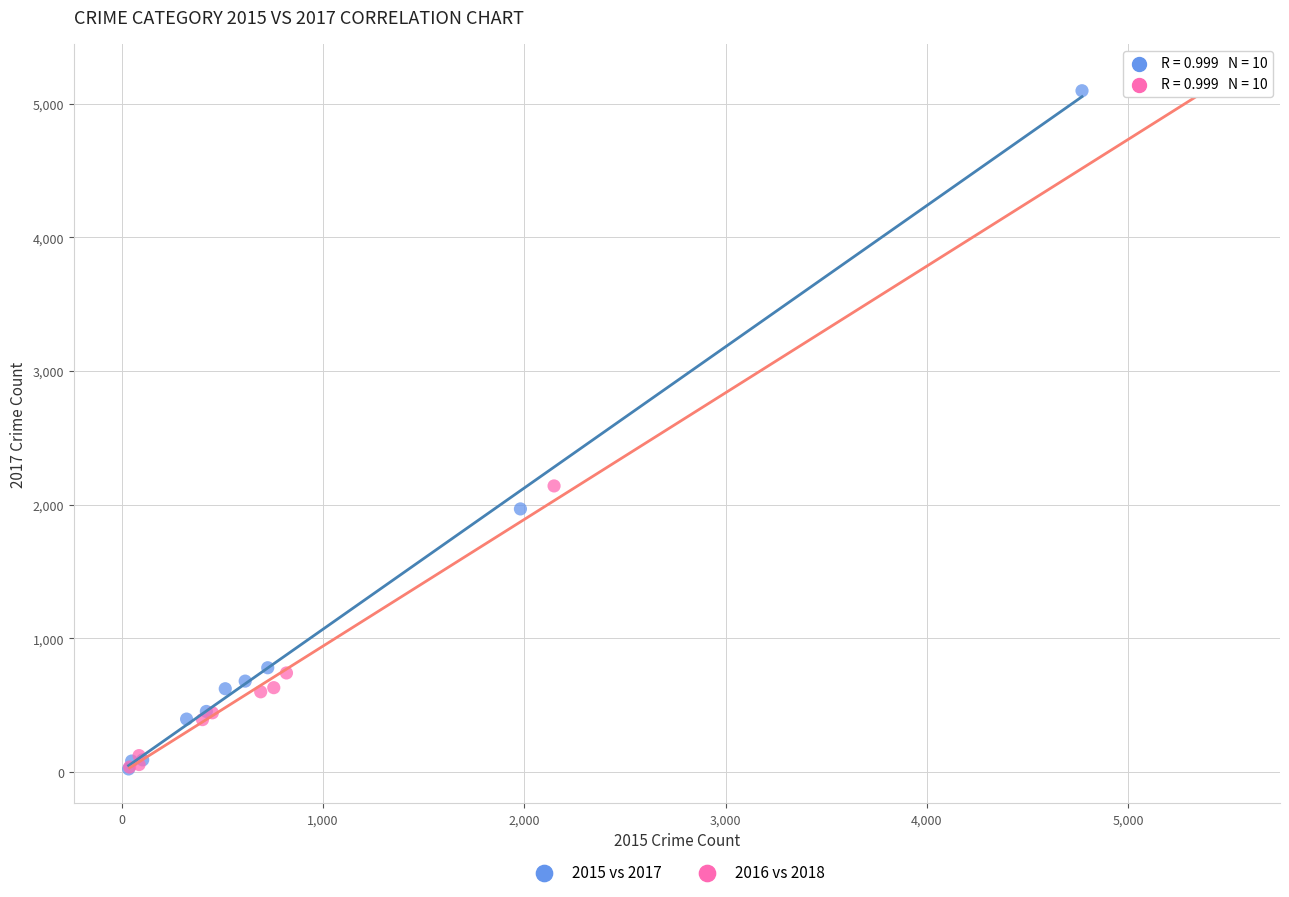

Which series has the largest Y range (max minus min)?

2016 vs 2018